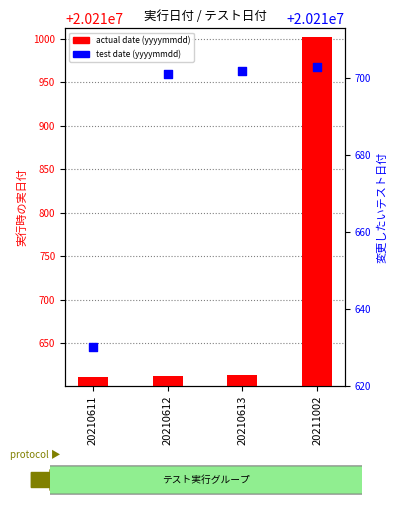

Which series has the largest total across all categories?

actual date (yyyymmdd)